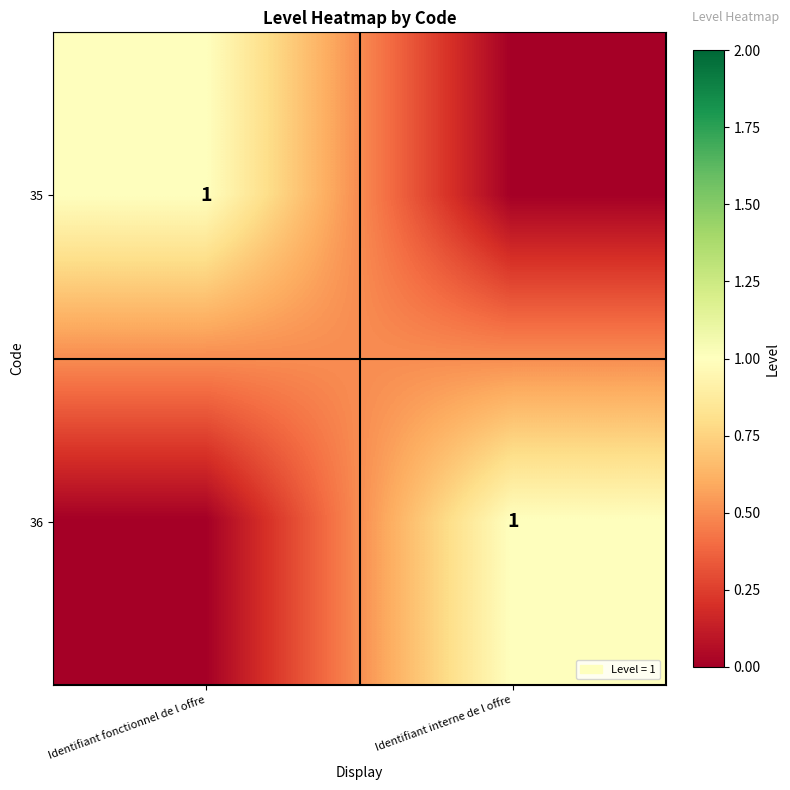

True or false: 35 has a value of 1 at Identifiant fonctionnel de l offre.

True